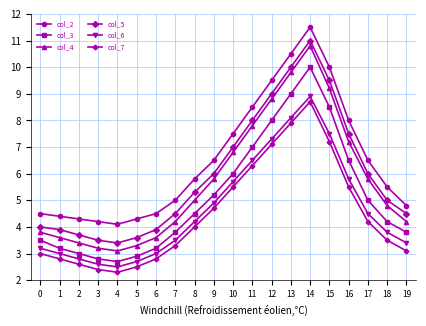

Is the value of col_5 at 6 greater than the value of col_6 at 6?

Yes